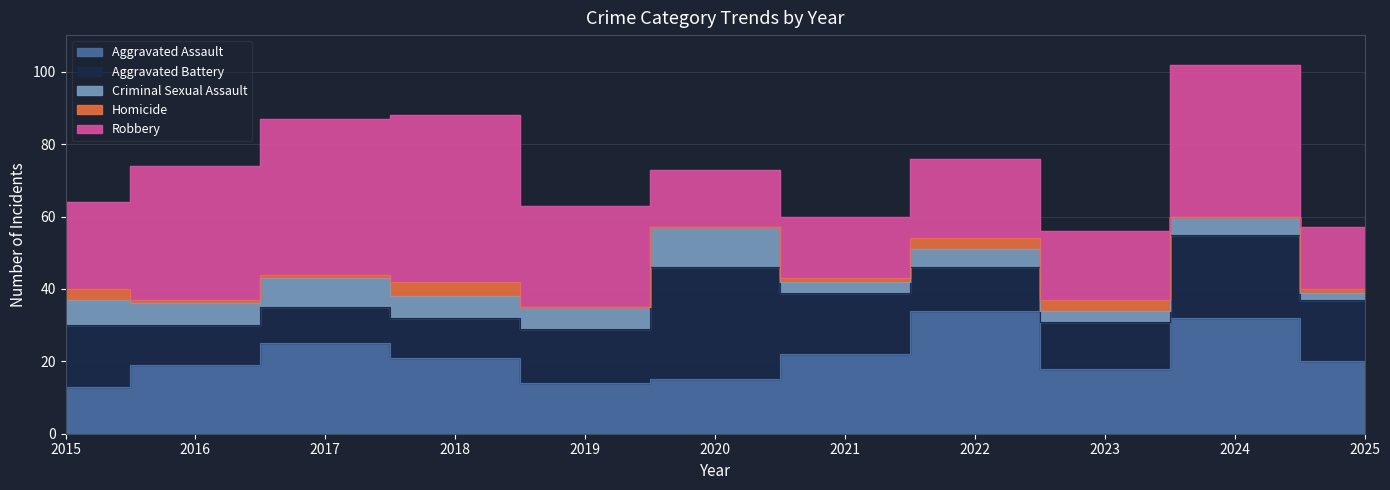

At how many categories does at least one series exceed 38?

3